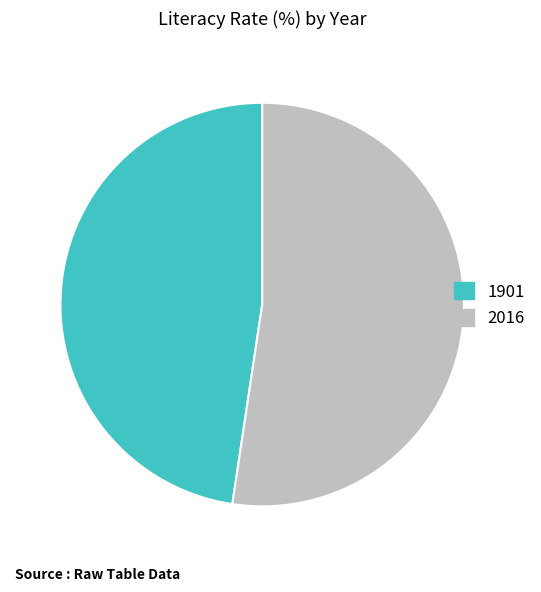

What is the ratio of the value at 2016 to the value at 1901?

1.1